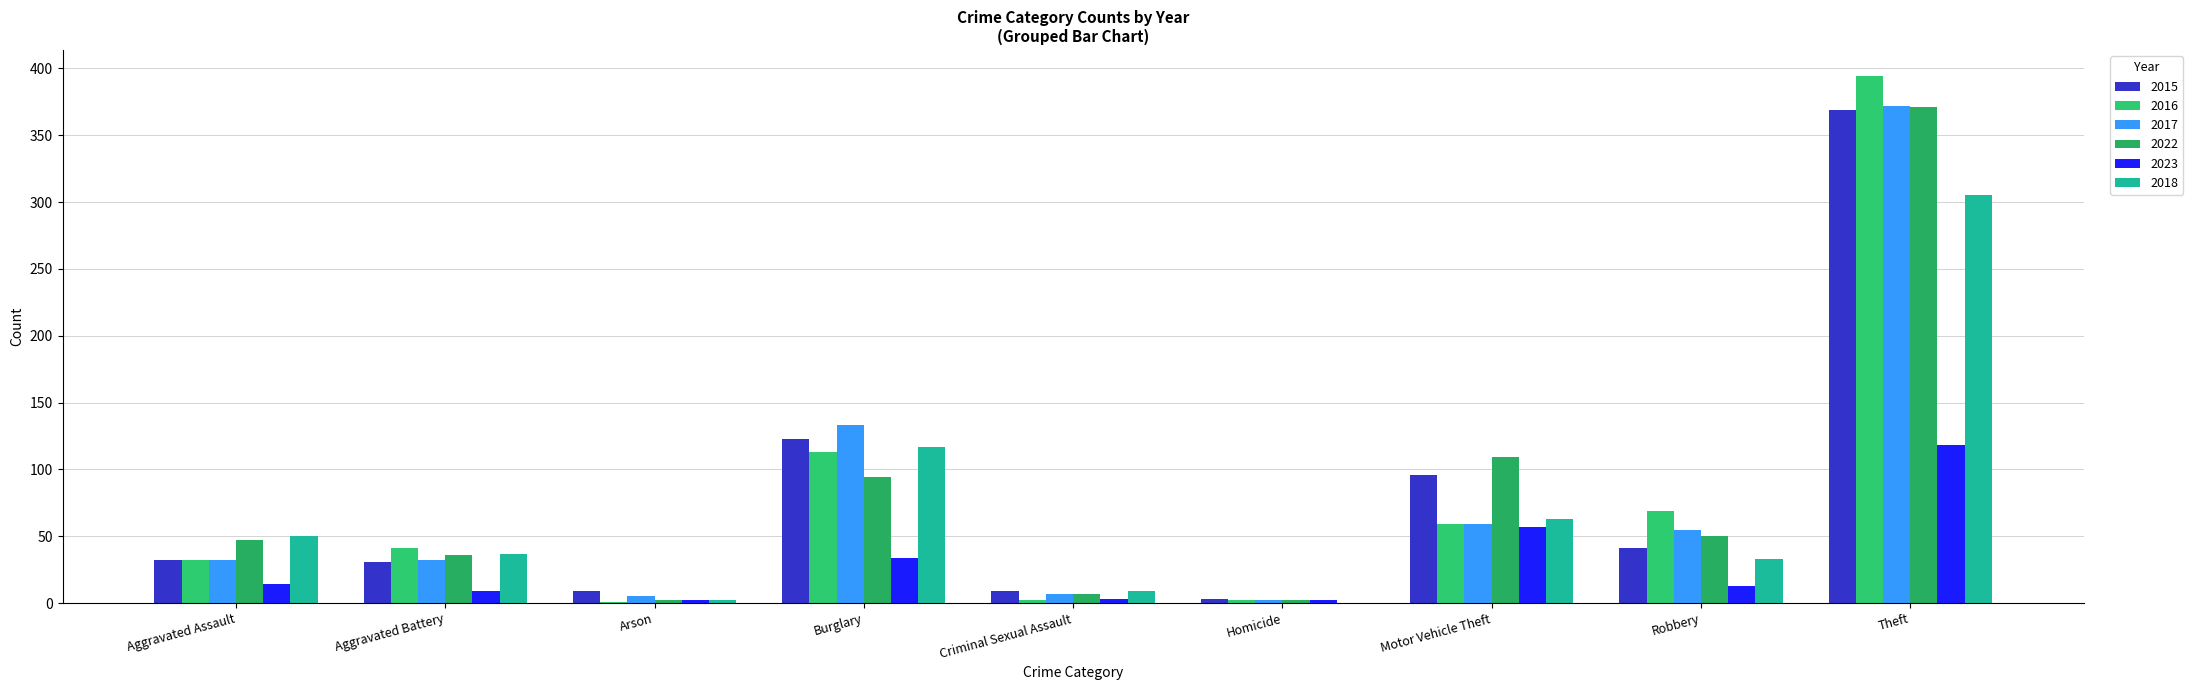

How many distinct data groups are displayed?

6